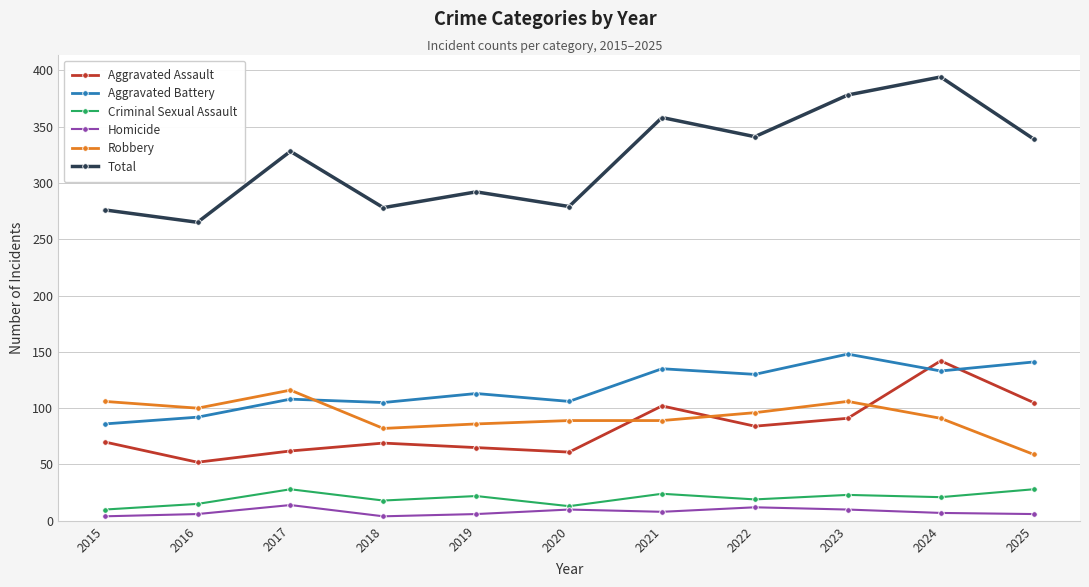

What is the approximate value of Total at 2023?

378